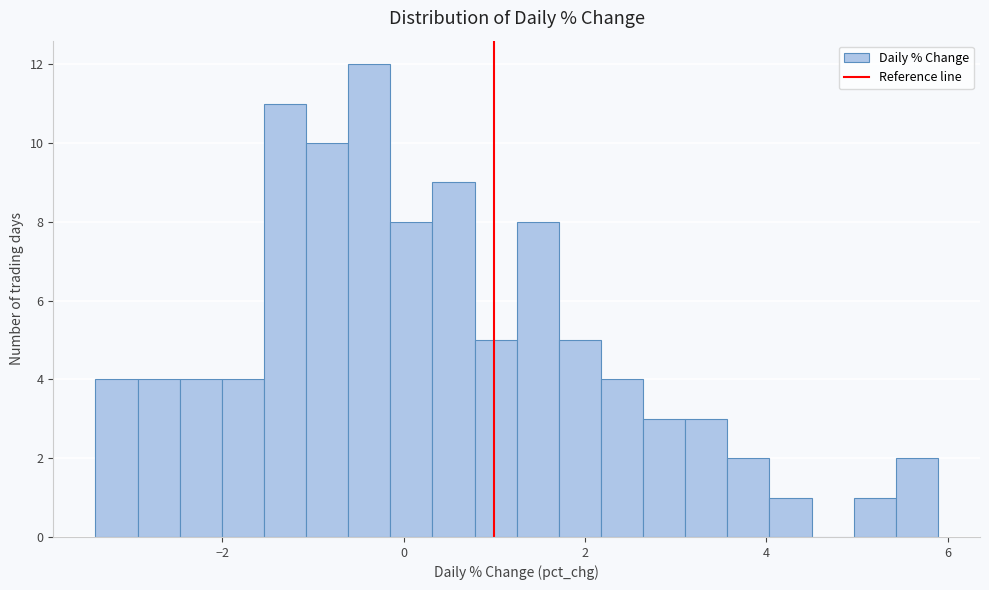

Read against the x-axis, roughly where is the centre of the tallest bar?

-0.4